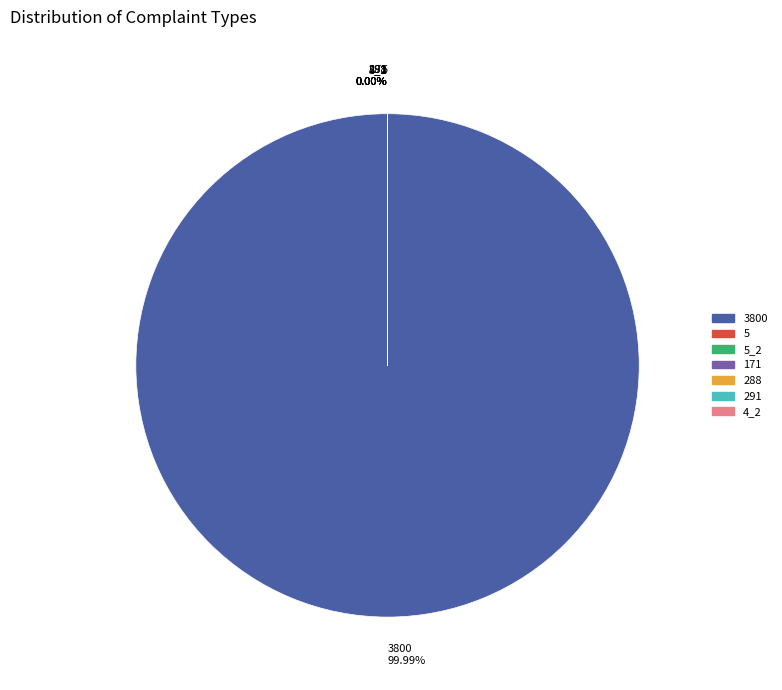

The 4 slice represents 0% of the pie. True or false?

True